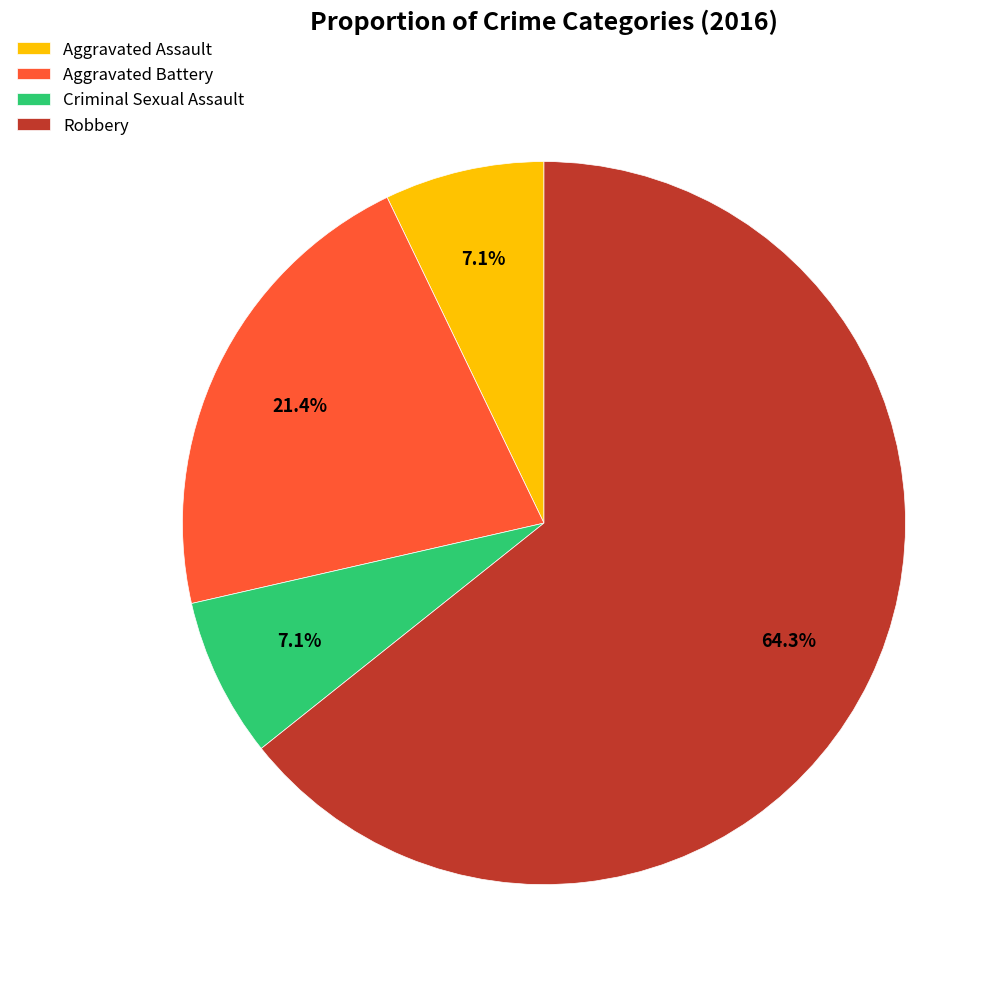

Which has a higher value, Aggravated Battery or Aggravated Assault?

Aggravated Battery